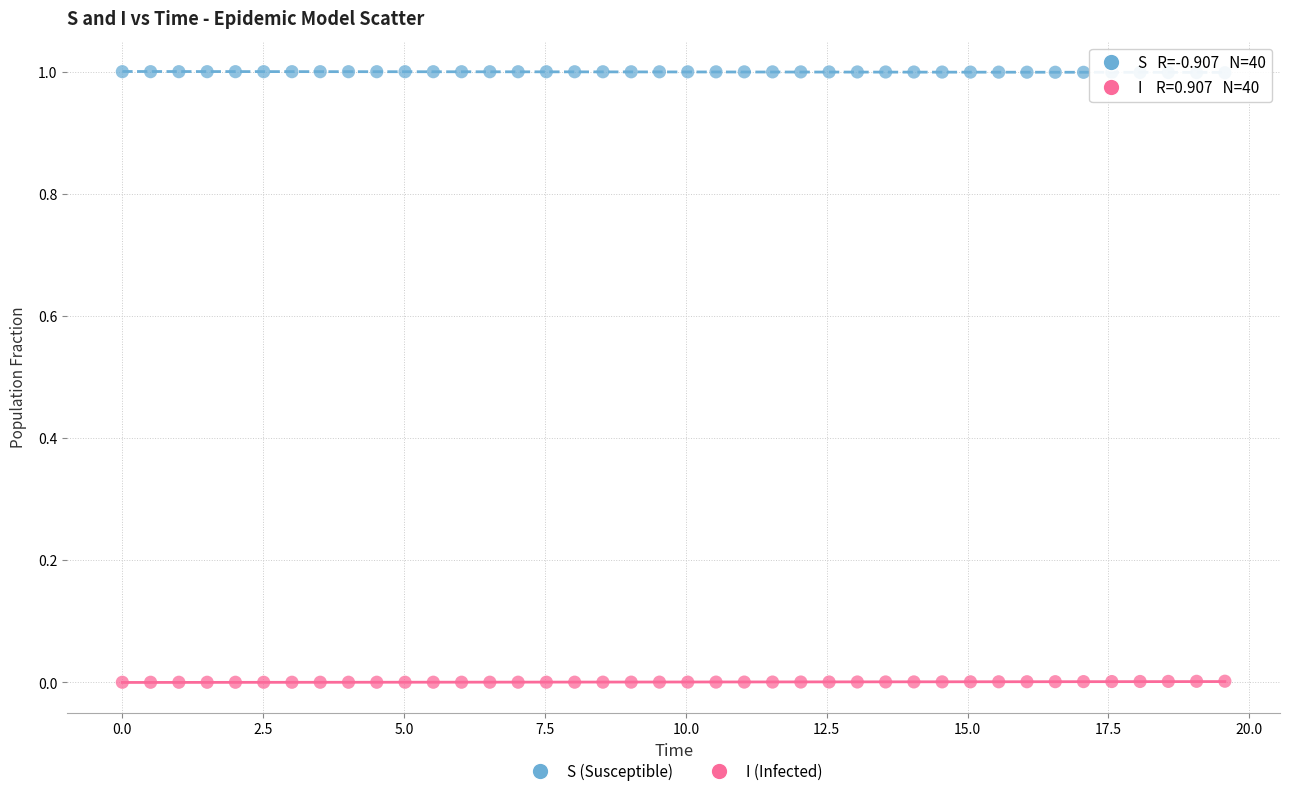

Which series reaches the maximum Y coordinate?

S (Susceptible)